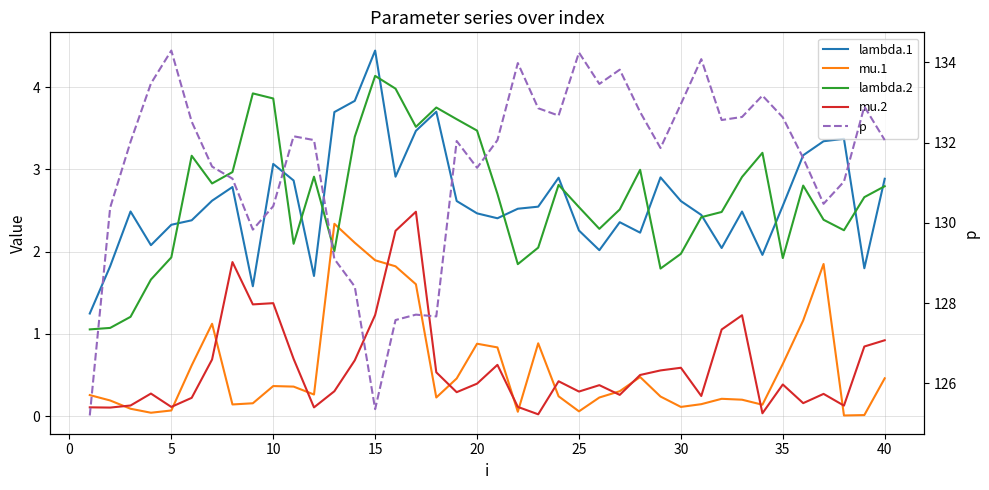

The p series shows 67.4 at 20. True or false?

False